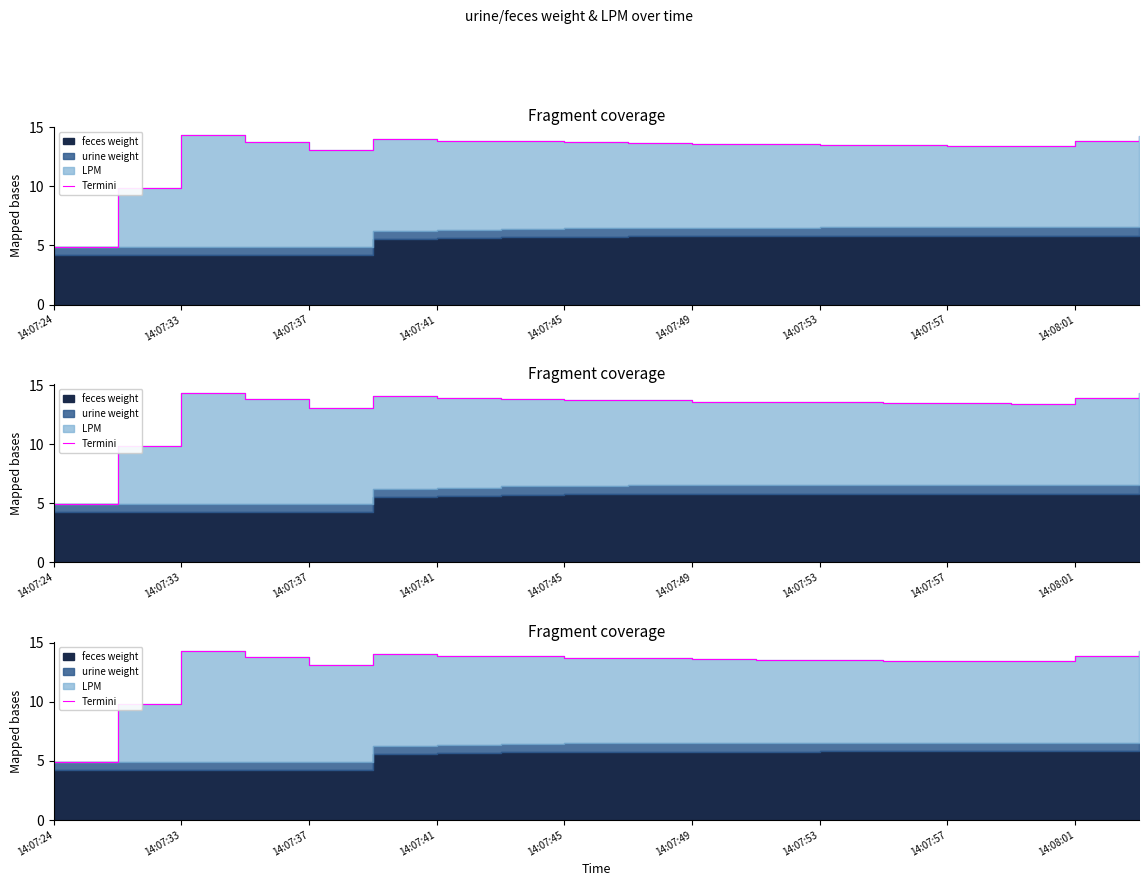

Is it true that the value at 15 is 13.4?

True